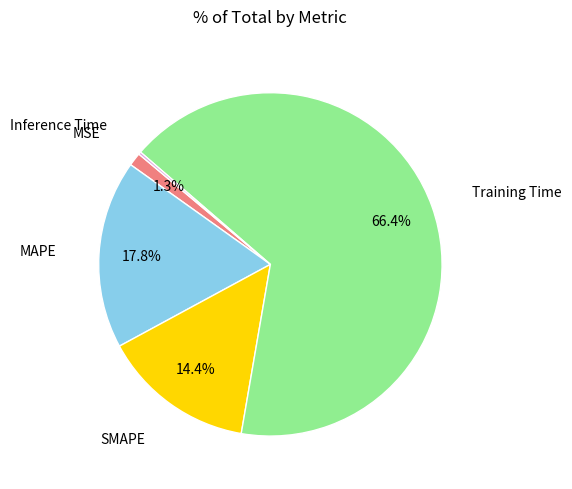

To the nearest percent, what is the difference between the largest and smallest slice percentages?

66%